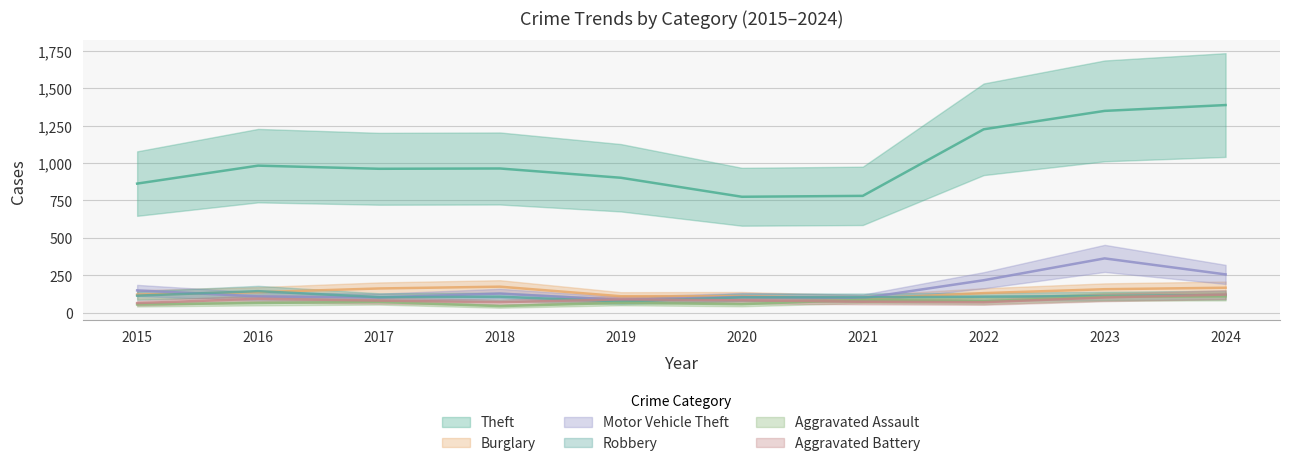

Which series has the largest total across all categories?

Theft